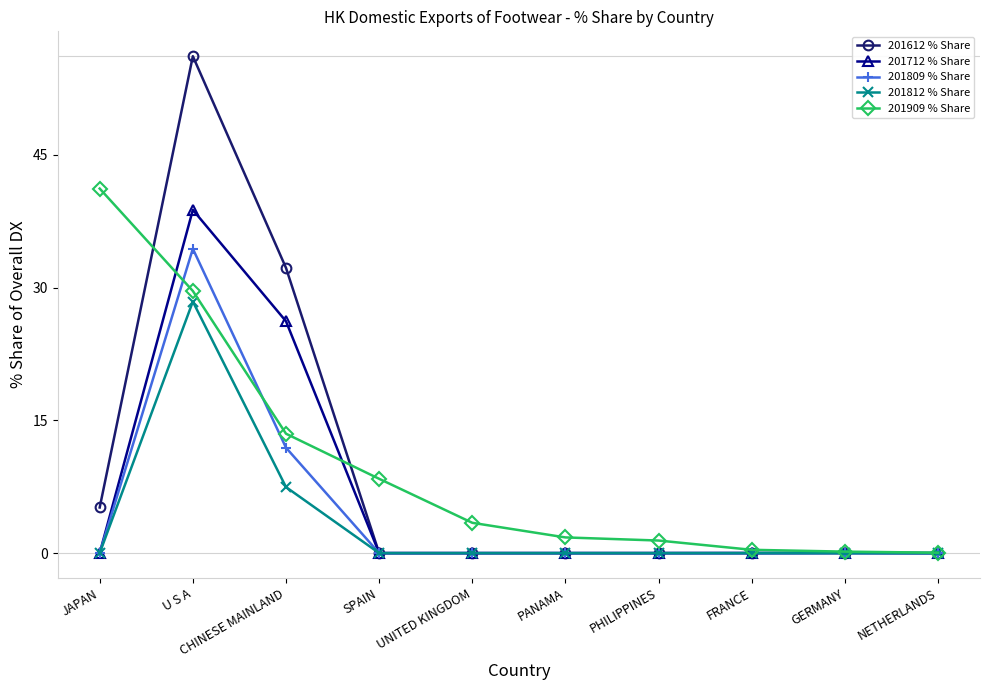

Which series has the widest spread of values?

201612 % Share